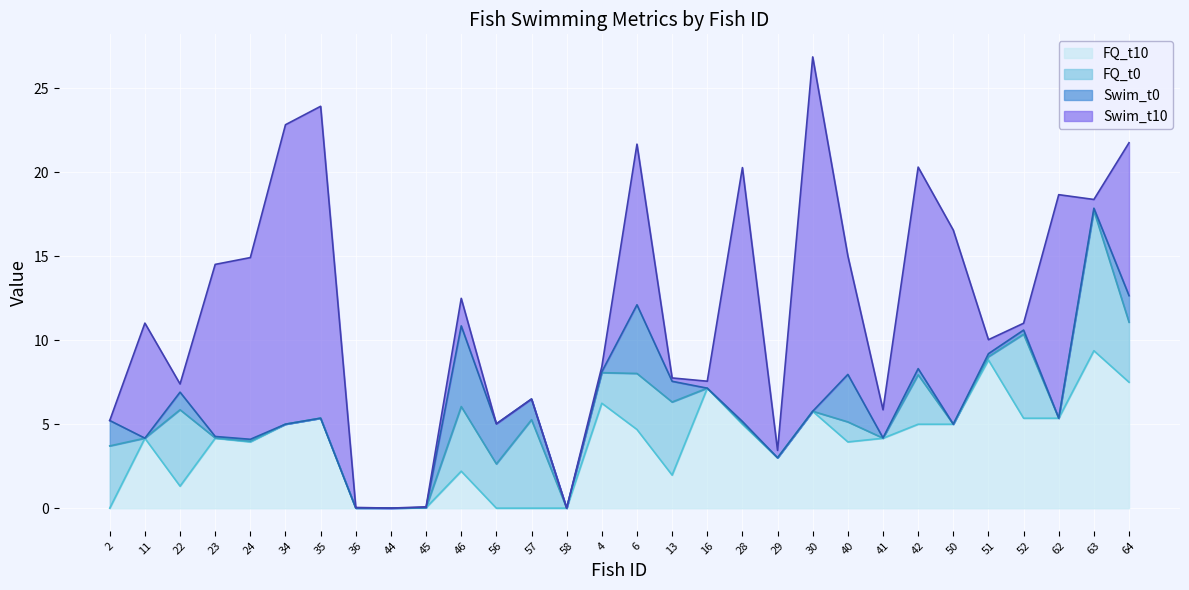

What is the label of the 7th point from the left?

35